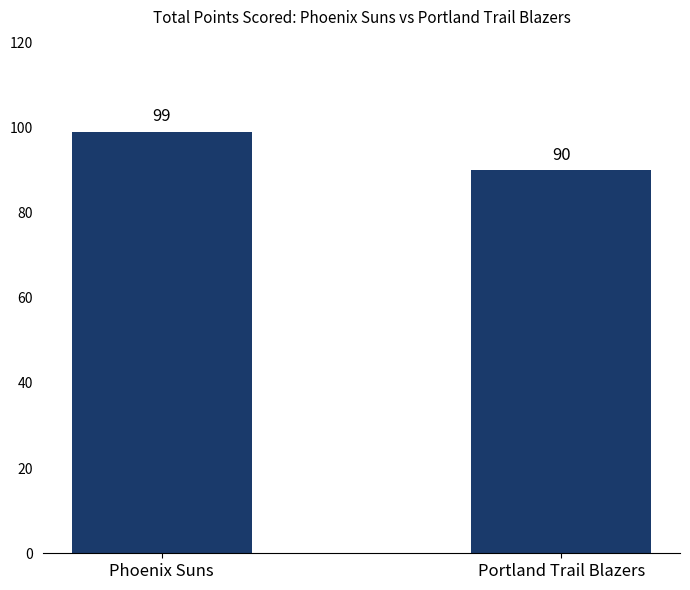

What is the greatest value displayed?

99